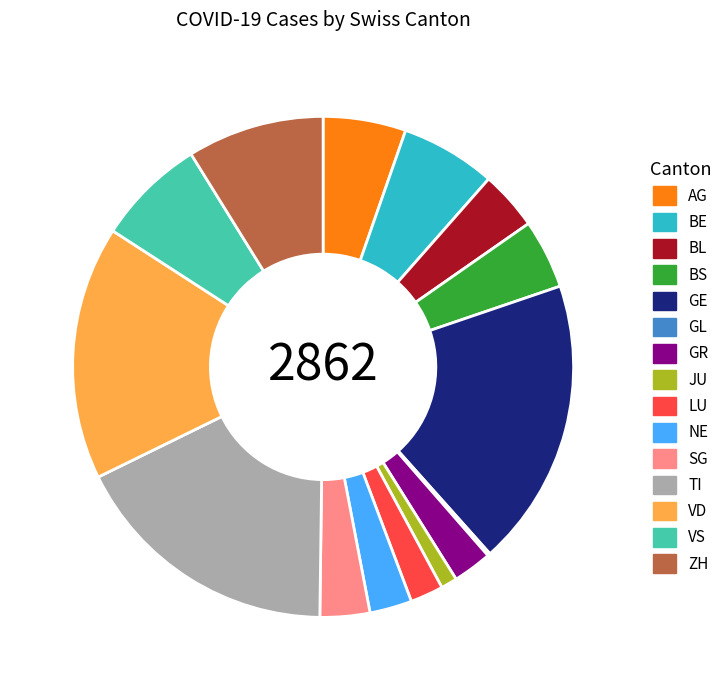

Which has a higher value, LU or BS?

BS